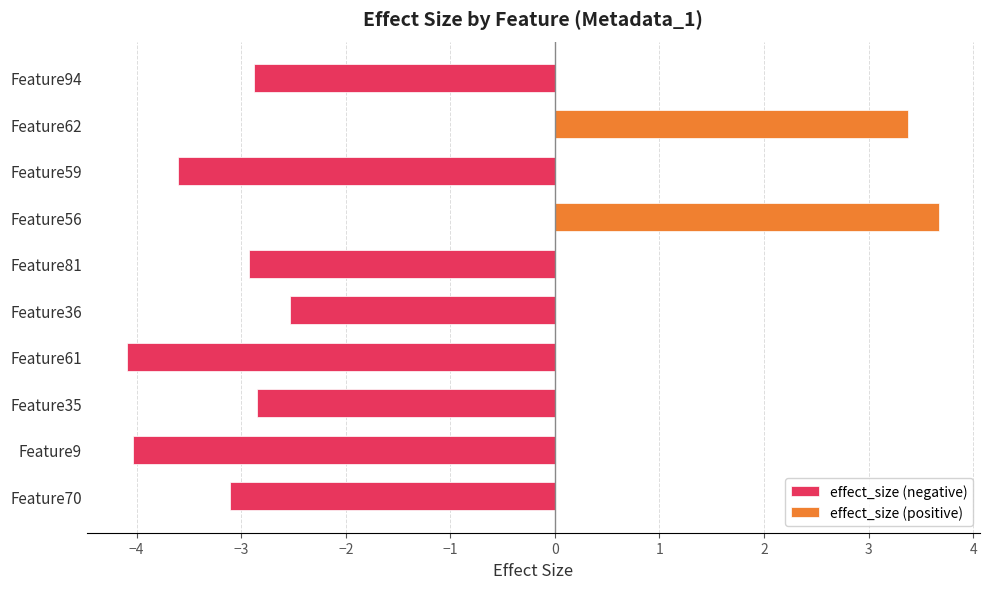

Where is the data nearest to the value 0?

Feature36